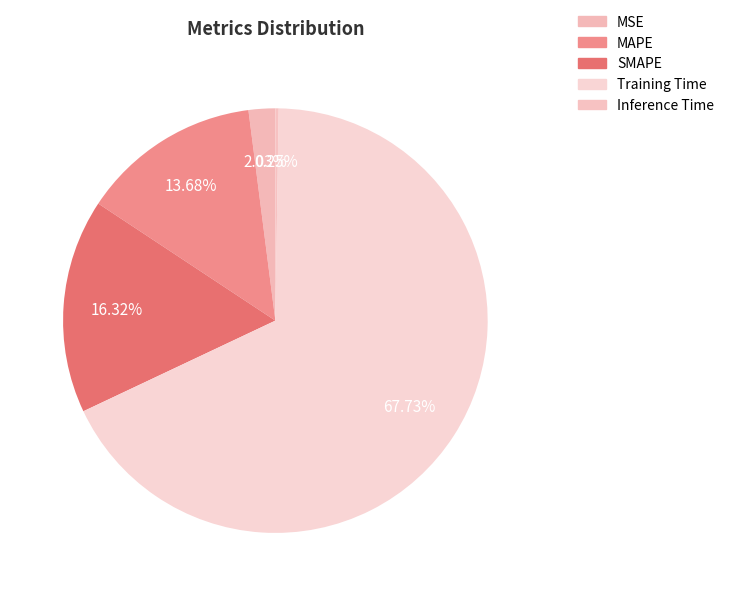

What is the total percentage of MSE and MAPE?

15.7%